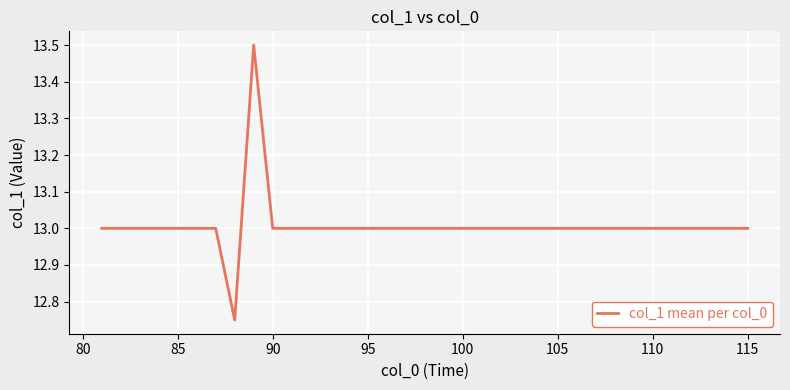

What is the greatest value displayed?

13.5